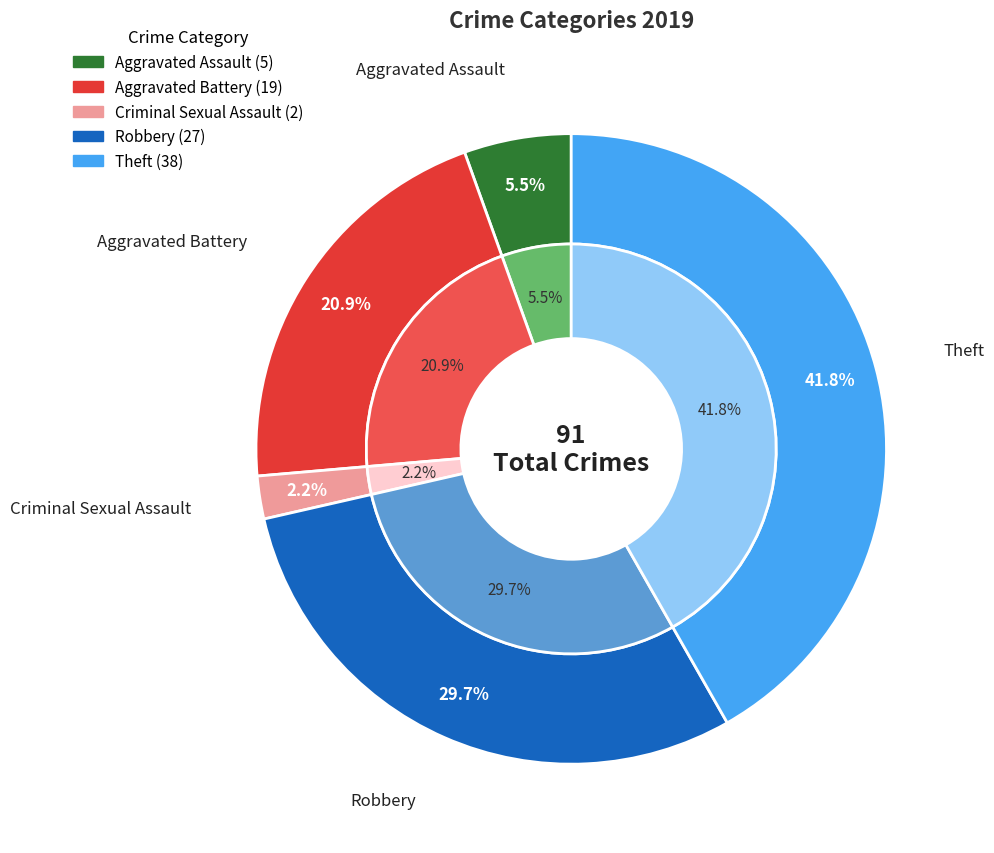

Is it true that Robbery is 19% of the pie?

False